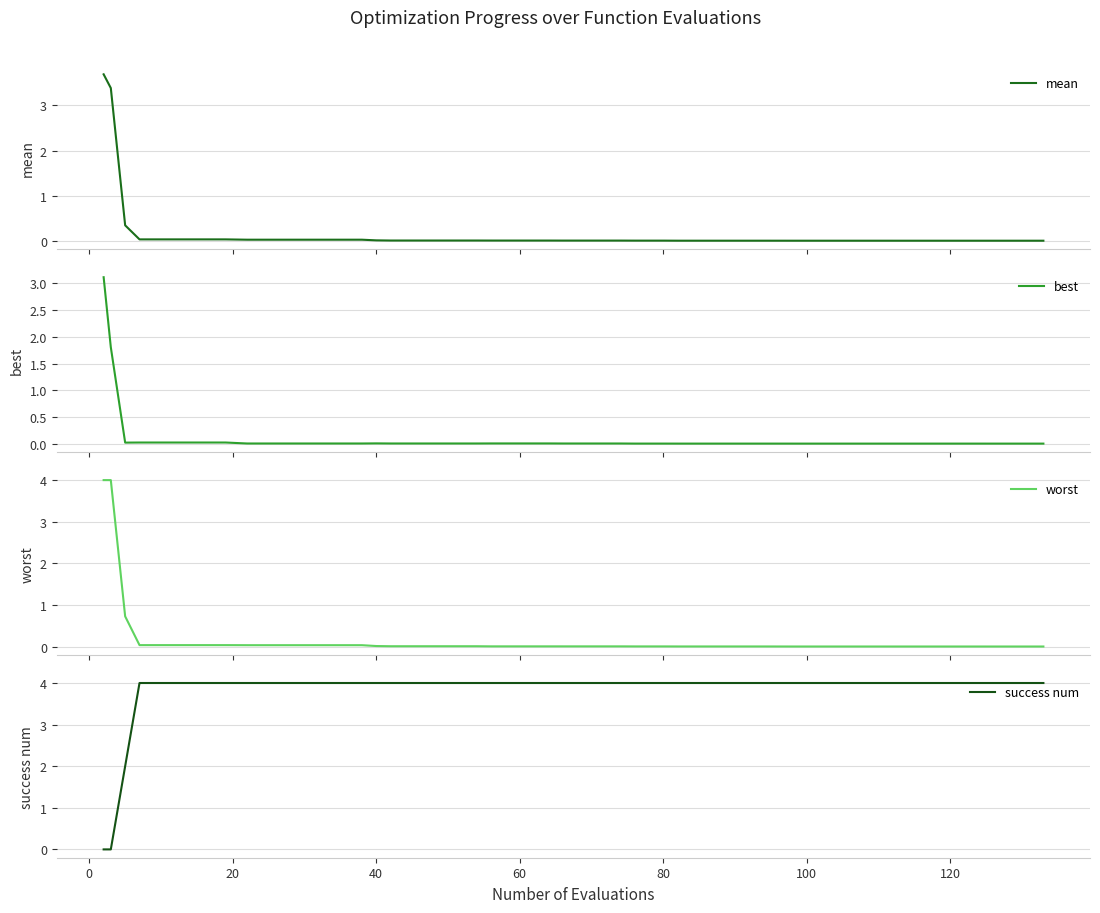

What is the maximum value for mean?

3.7